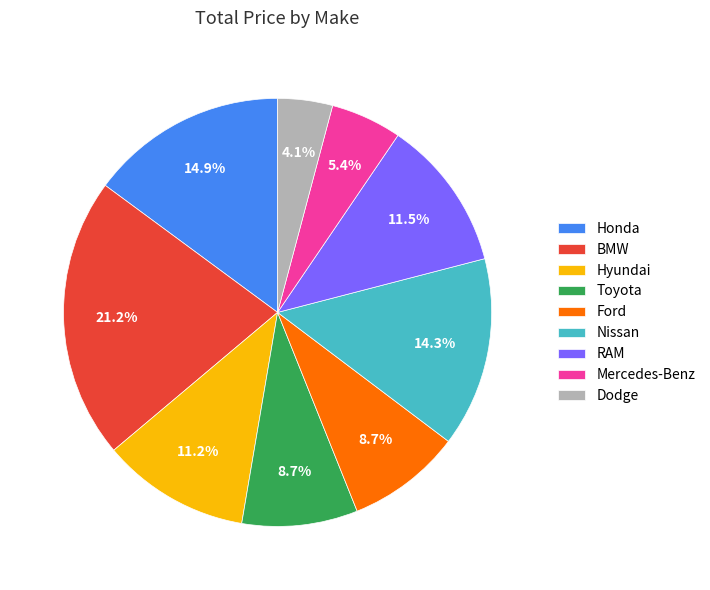

Combined, do Mercedes-Benz and RAM account for over 50%?

No